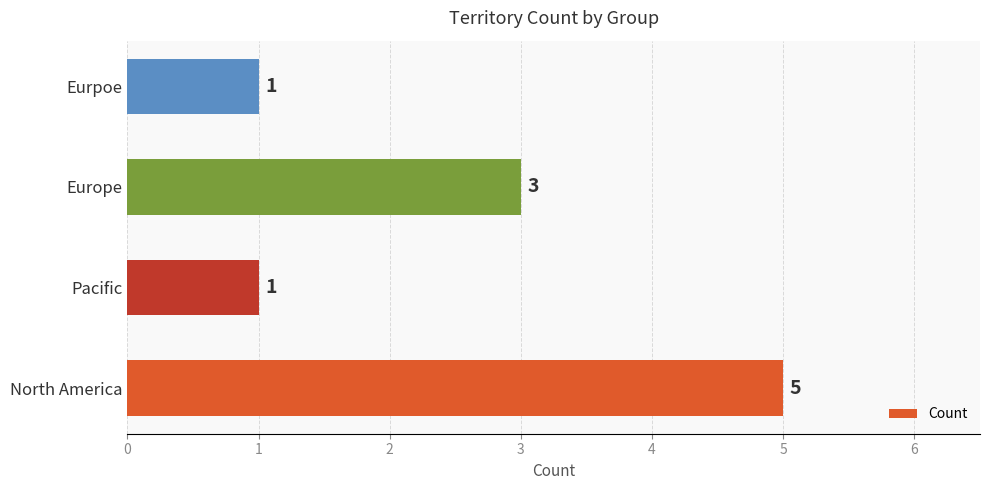

Between Pacific and Europe, which is larger?

Europe